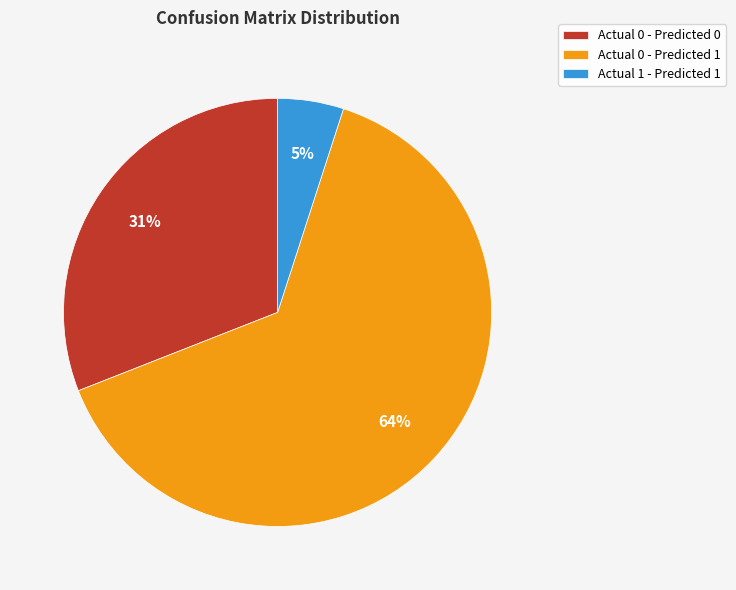

Rank the categories by value from lowest to highest.

Actual 1 - Predicted 1, Actual 0 - Predicted 0, Actual 0 - Predicted 1